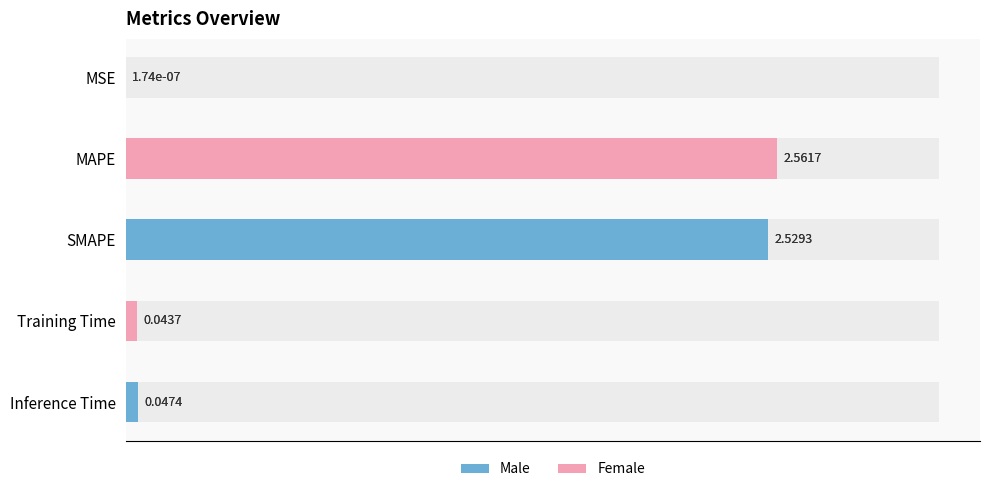

Is it true that the value at 0.5 is 2.6?

True